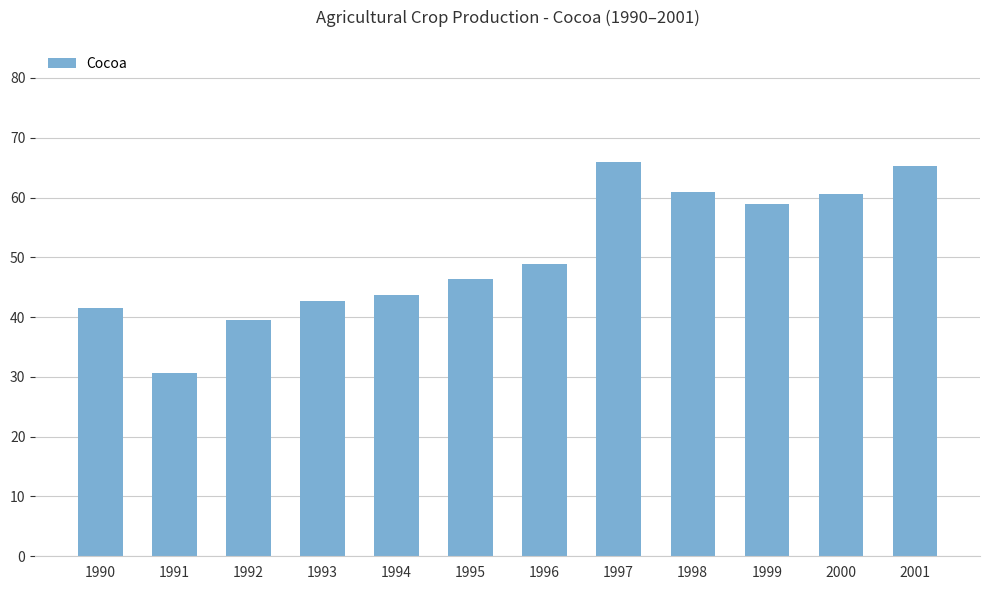

What is the sum of the values at 2001 and 1998?

126.2